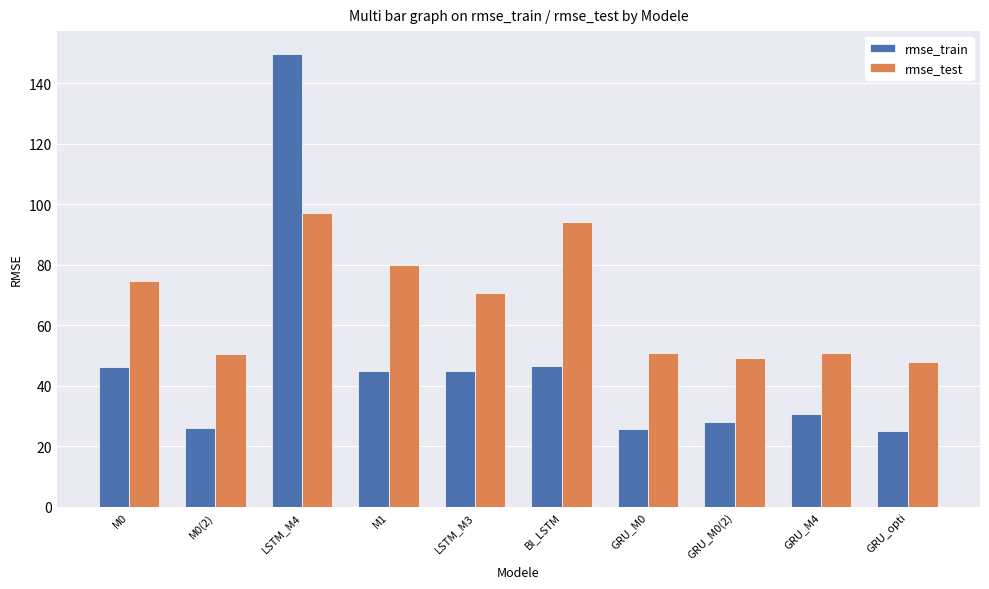

What is the total value across all series at M0?

120.7